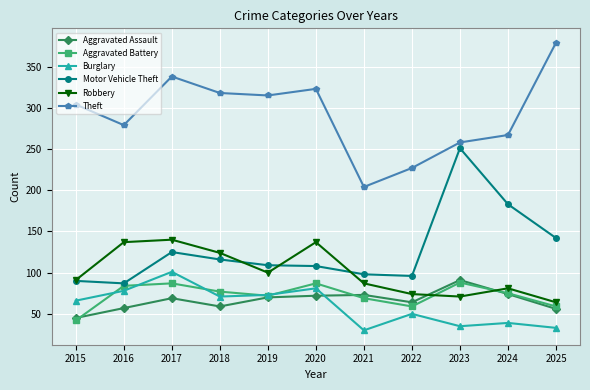

How many interior local peaks does the Burglary series have?

4